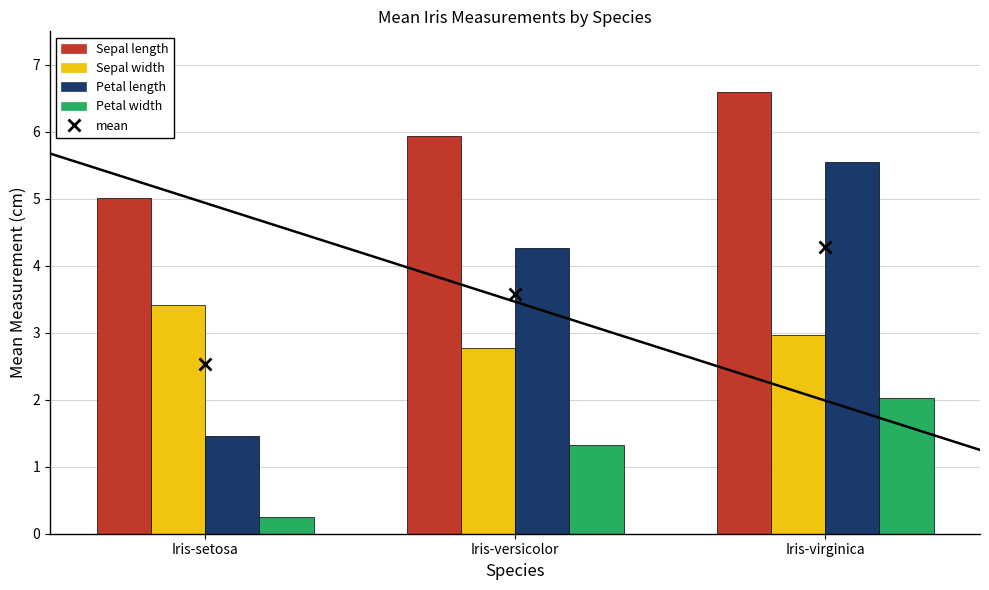

Count the number of categories in the chart.

3